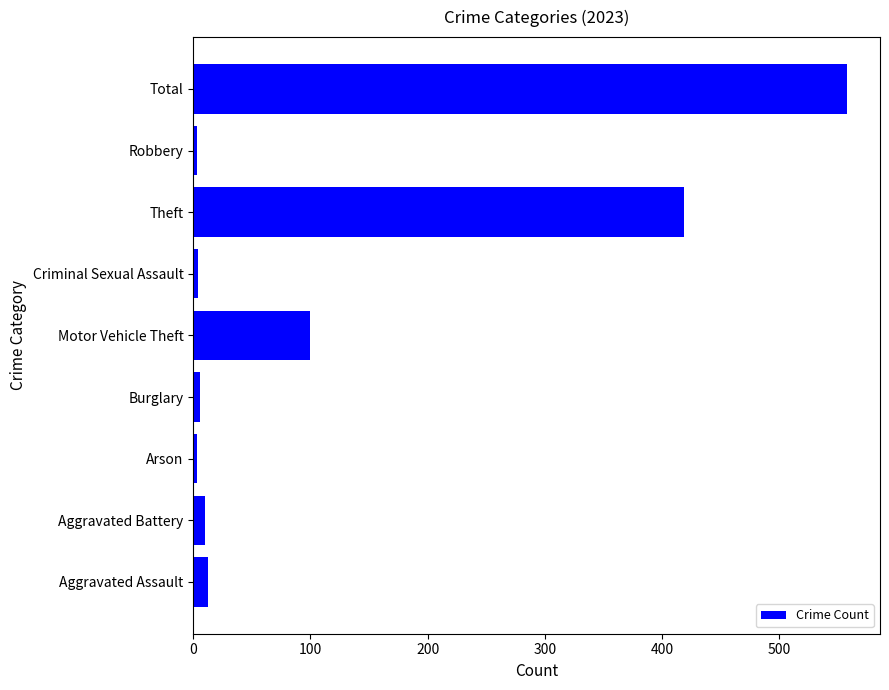

The chart shows a value of 853 at Total. True or false?

False